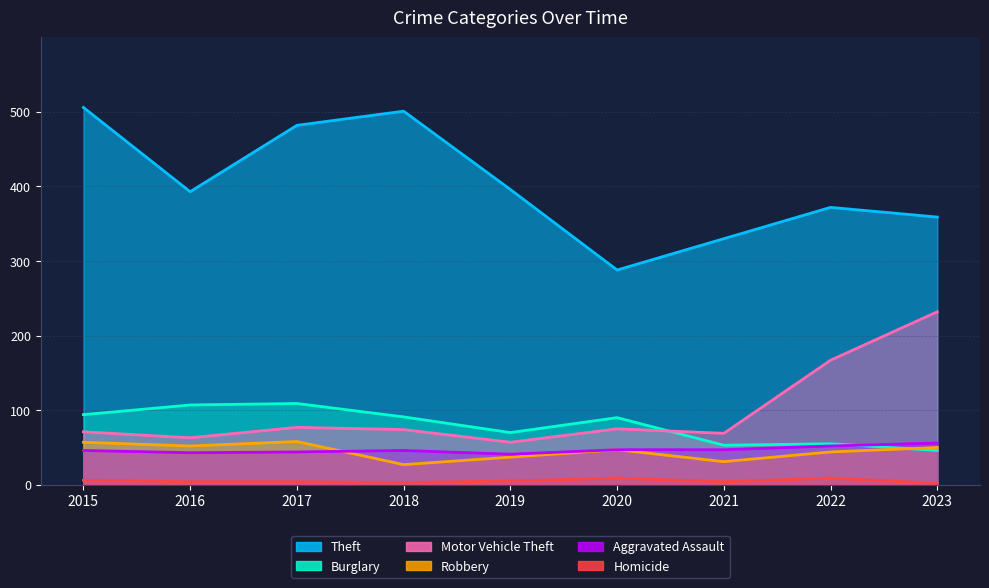

What is the highest value of the Aggravated Assault series?

56